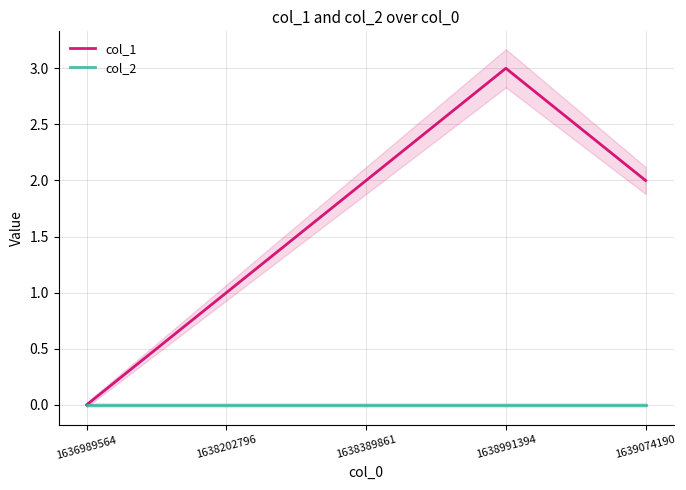

True or false: col_1 has more than 0 interior local peaks.

True